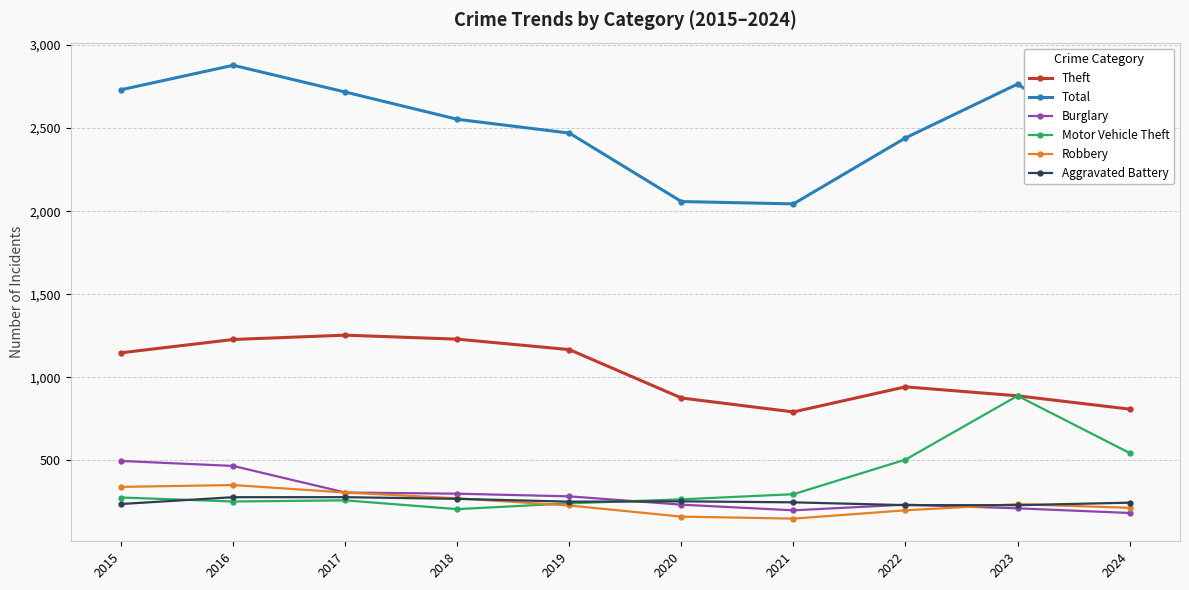

What are all the series names shown in the legend?

Theft, Total, Burglary, Motor Vehicle Theft, Robbery, Aggravated Battery